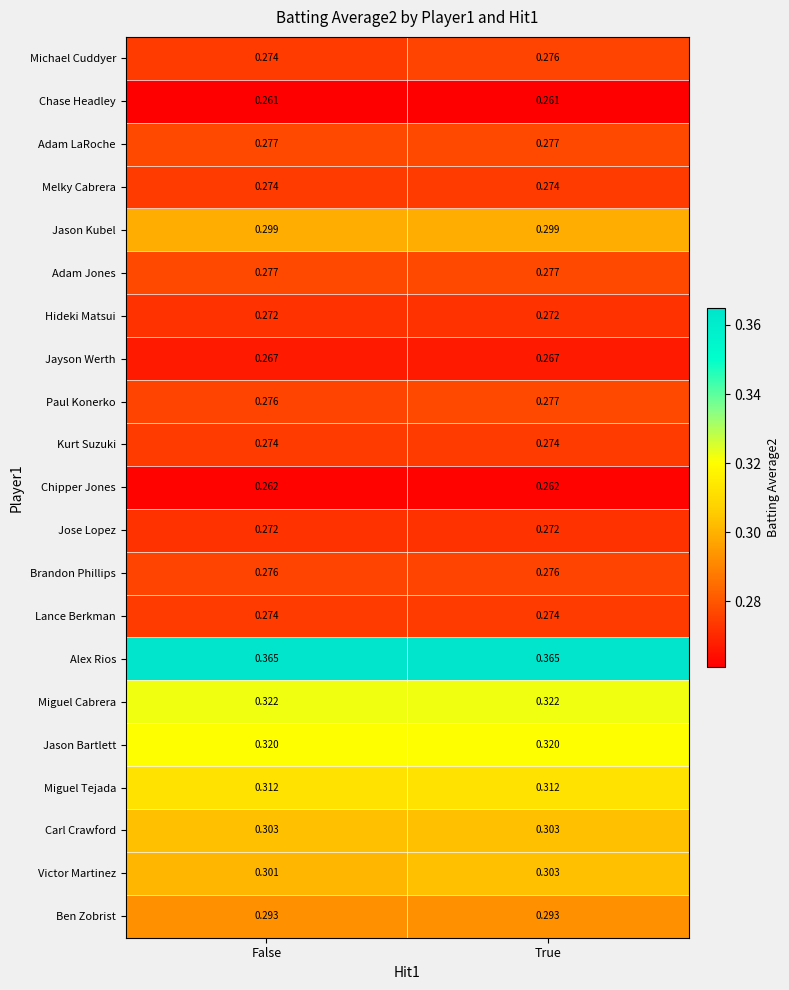

List the labels in order of Victor Martinez value, largest first.

True, False